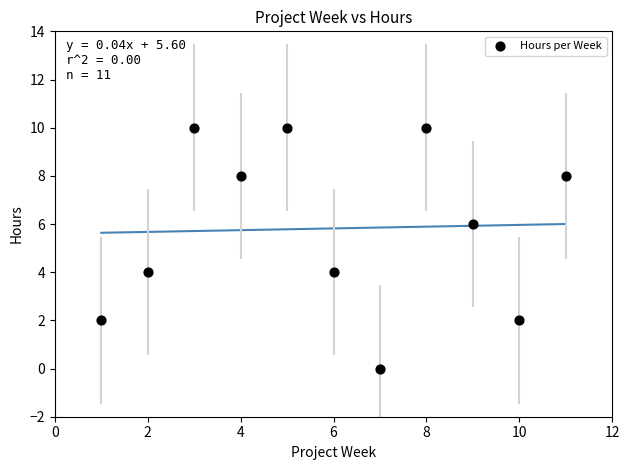

What is the average Y value?

6